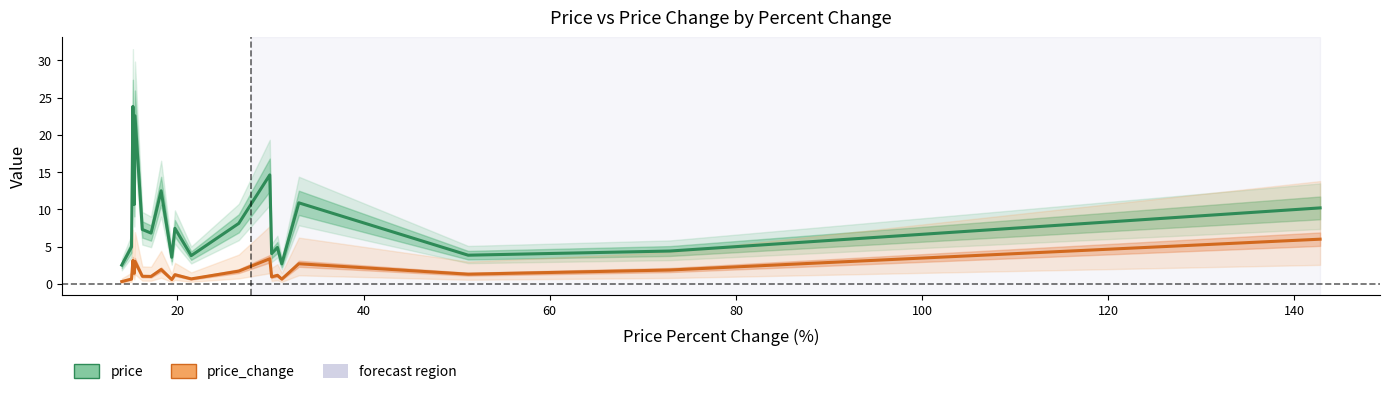

The value of price at 10 is 5.0. True or false?

False